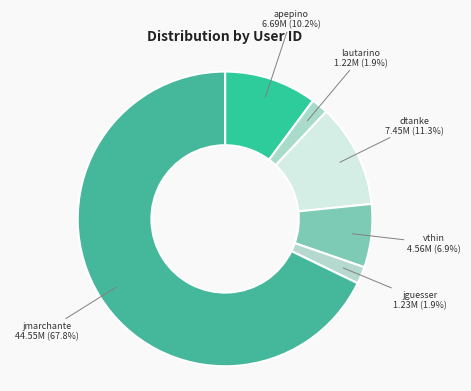

To the nearest percent, what is the average slice percentage?

17%